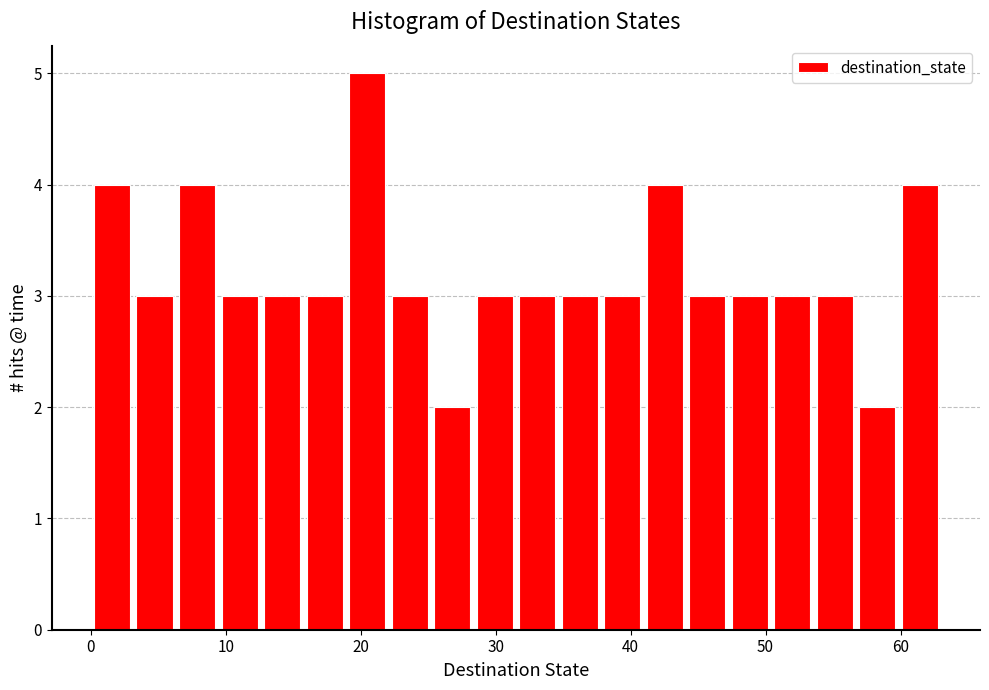

Read against the x-axis, roughly where is the centre of the tallest bar?

20